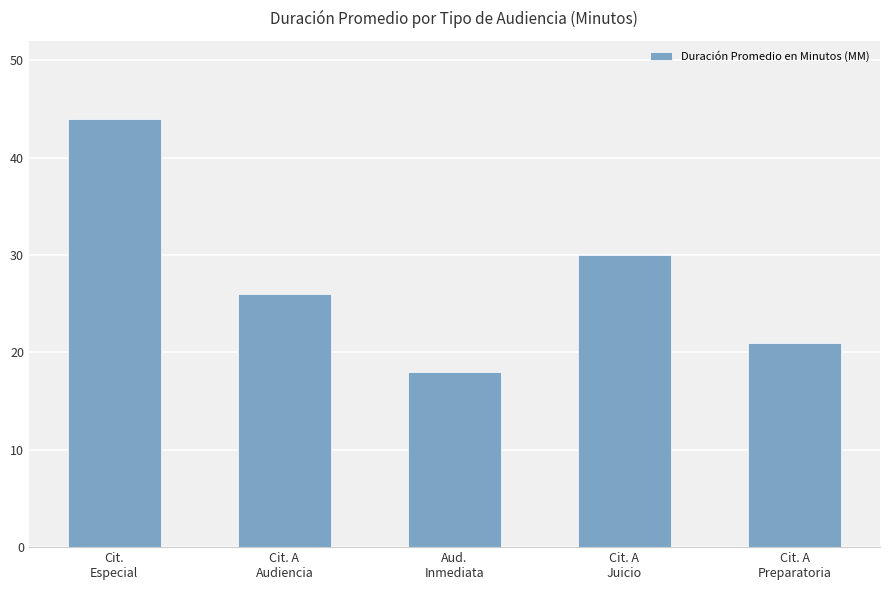

How many values are below 26?

2